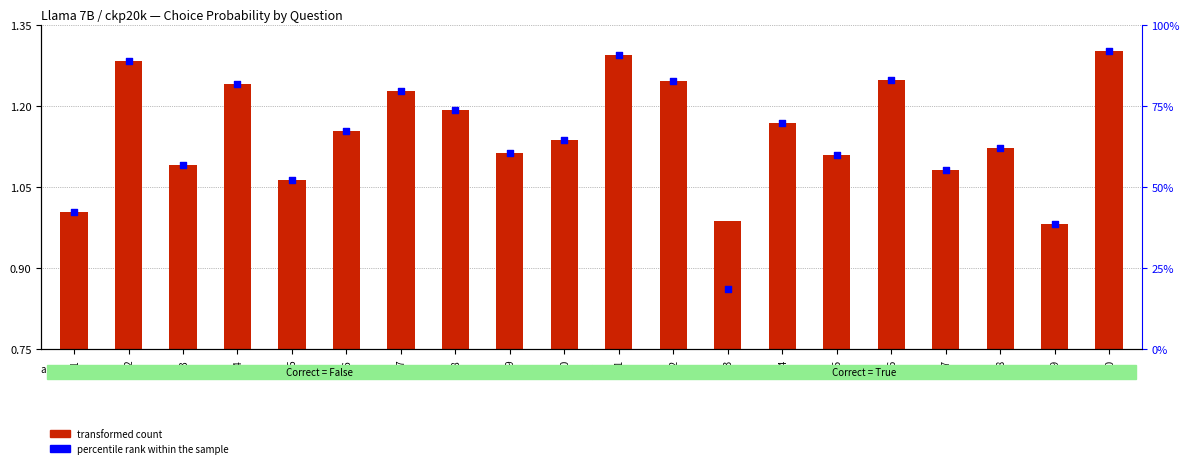

At which category is the sum across all series the highest?

Q20